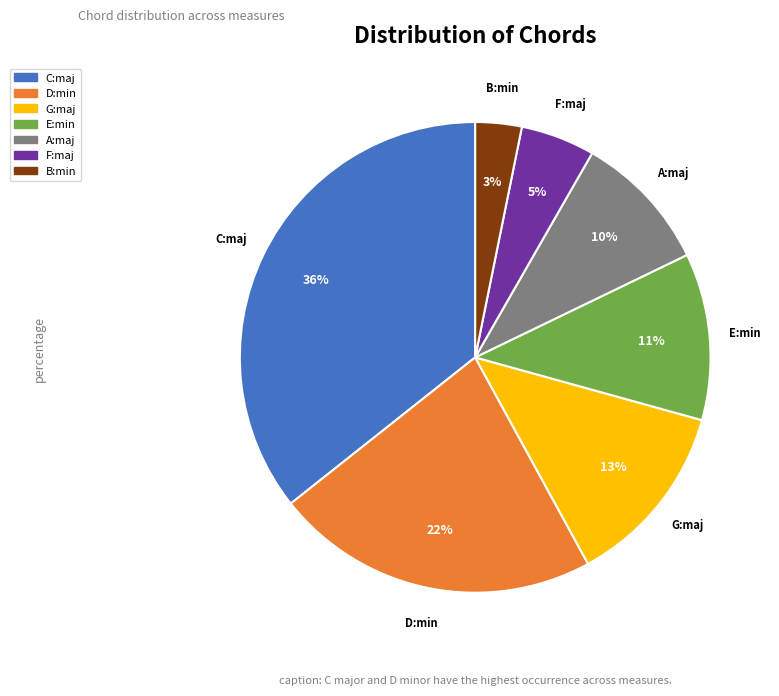

Rank the categories by value from lowest to highest.

B:min, F:maj, A:maj, E:min, G:maj, D:min, C:maj